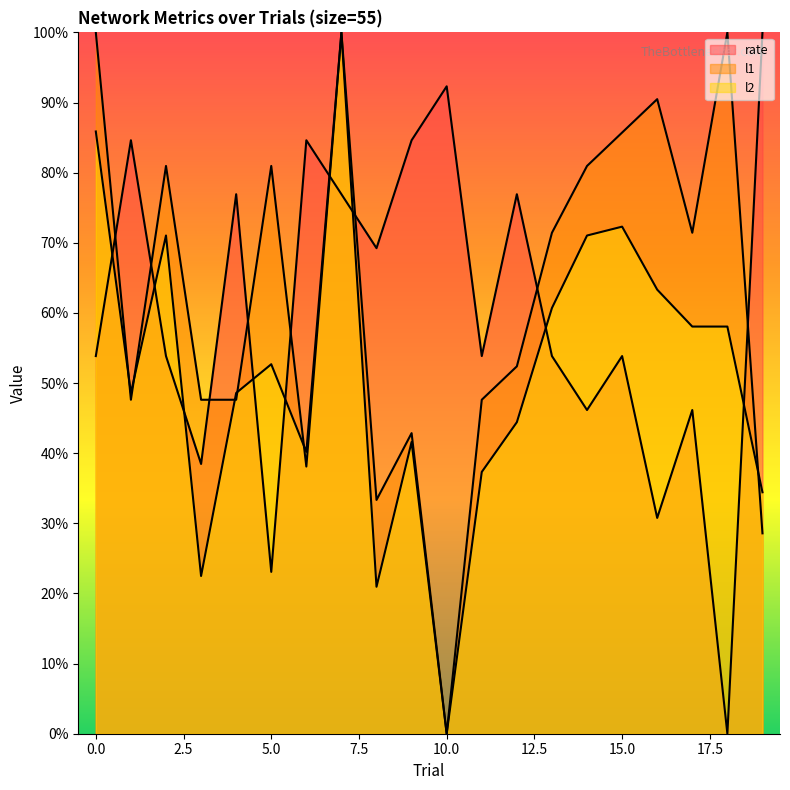

How many series are shown in this chart?

3